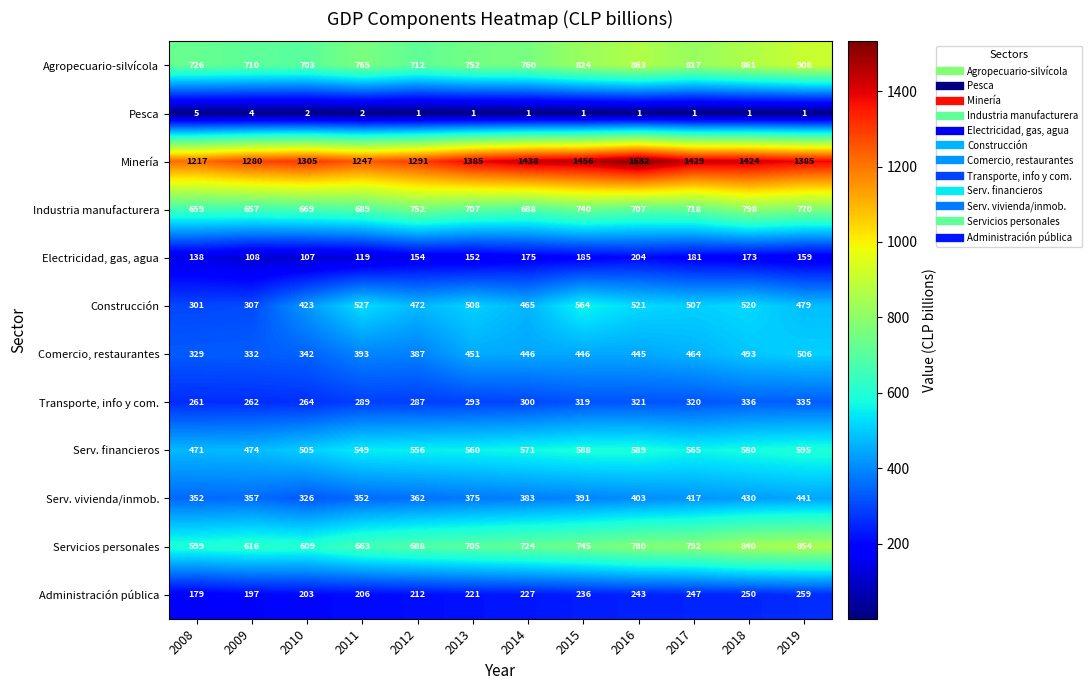

Is the value of Industria manufacturera at 2010 greater than the value of Serv. vivienda/inmob. at 2010?

Yes